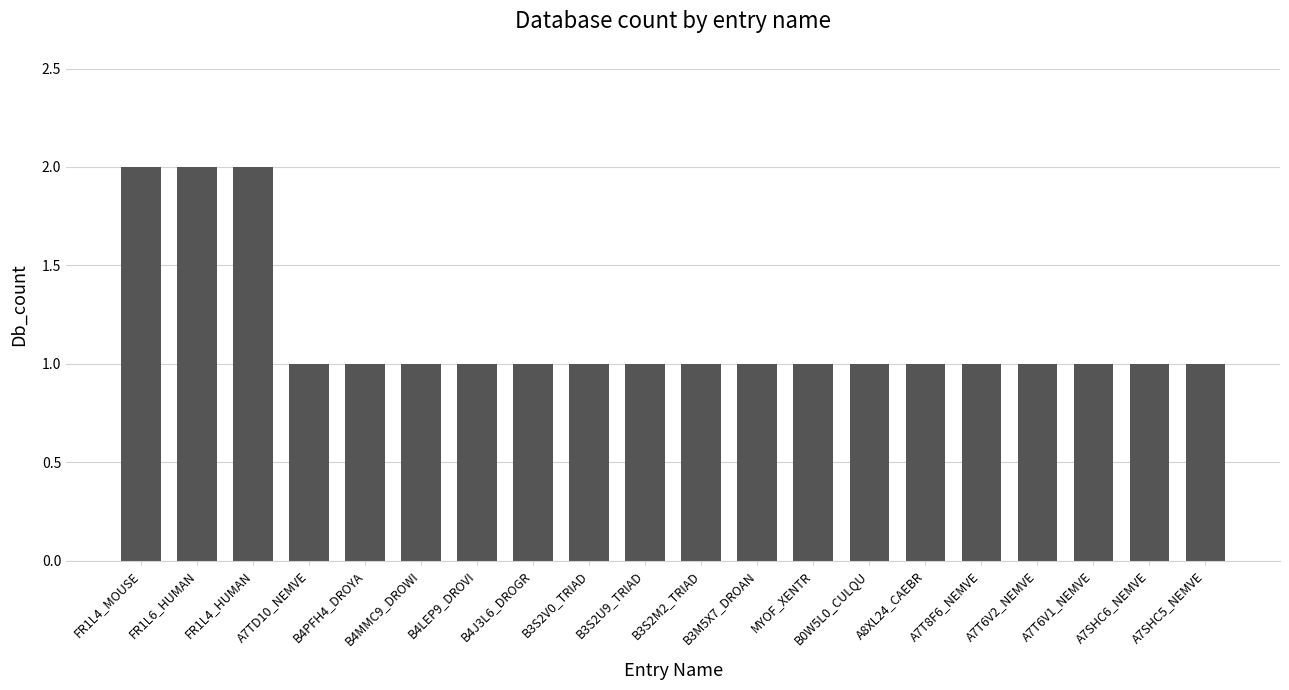

Are the bars horizontal?

No